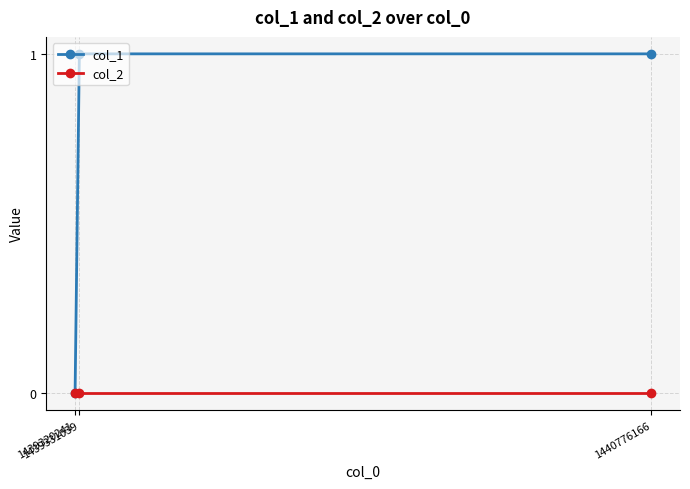

Which series has the largest total across all categories?

col_1